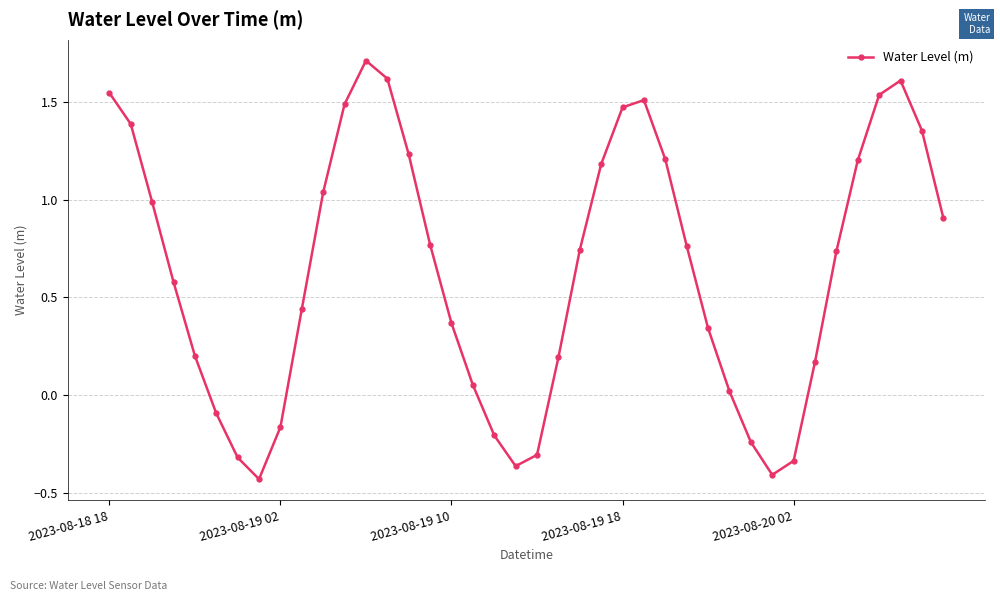

How many positive values are there?

30